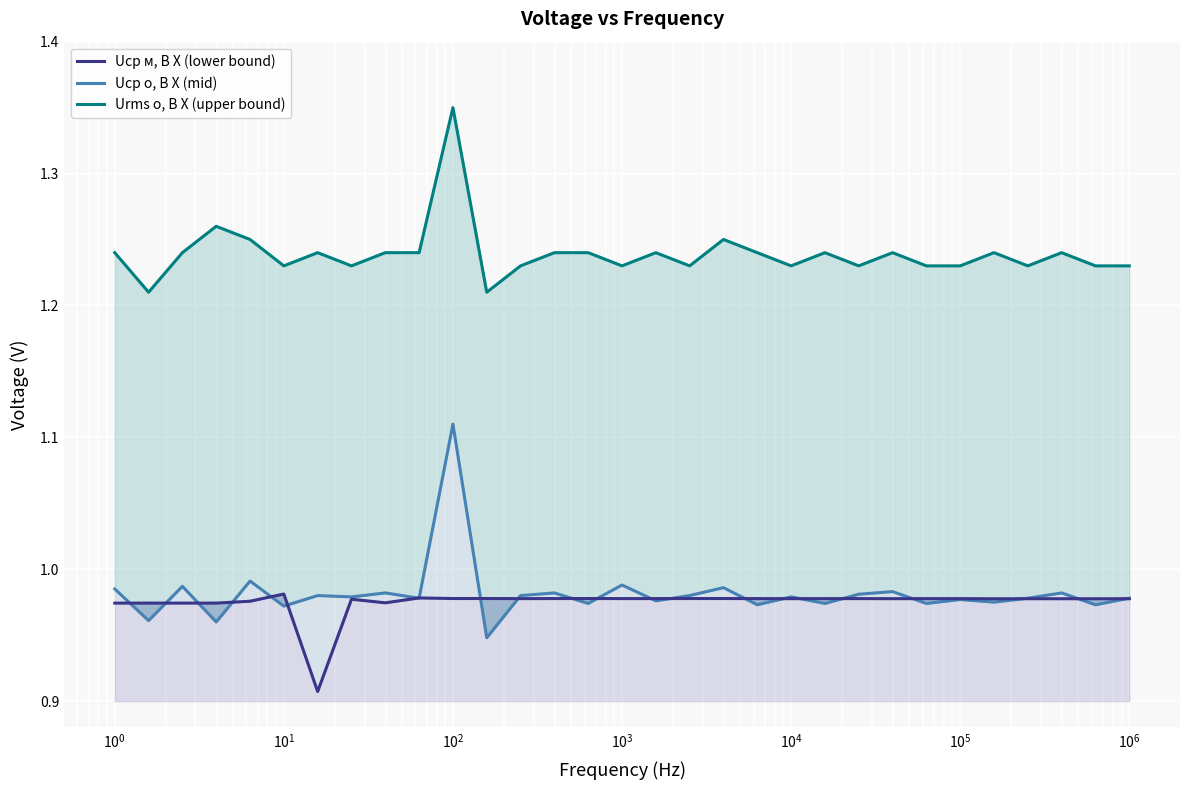

How many interior local peaks does the Uср м, В X (lower bound) series have?

8